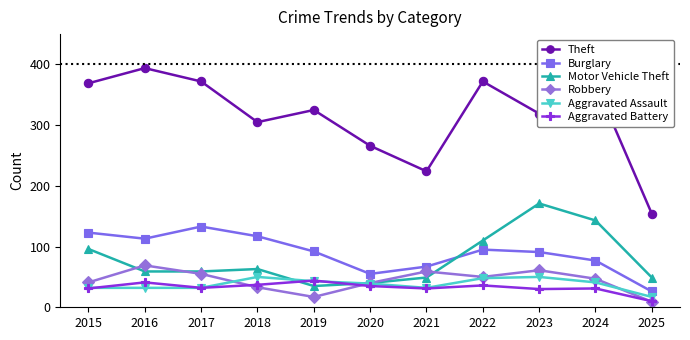

How many interior local peaks does the Theft series have?

4